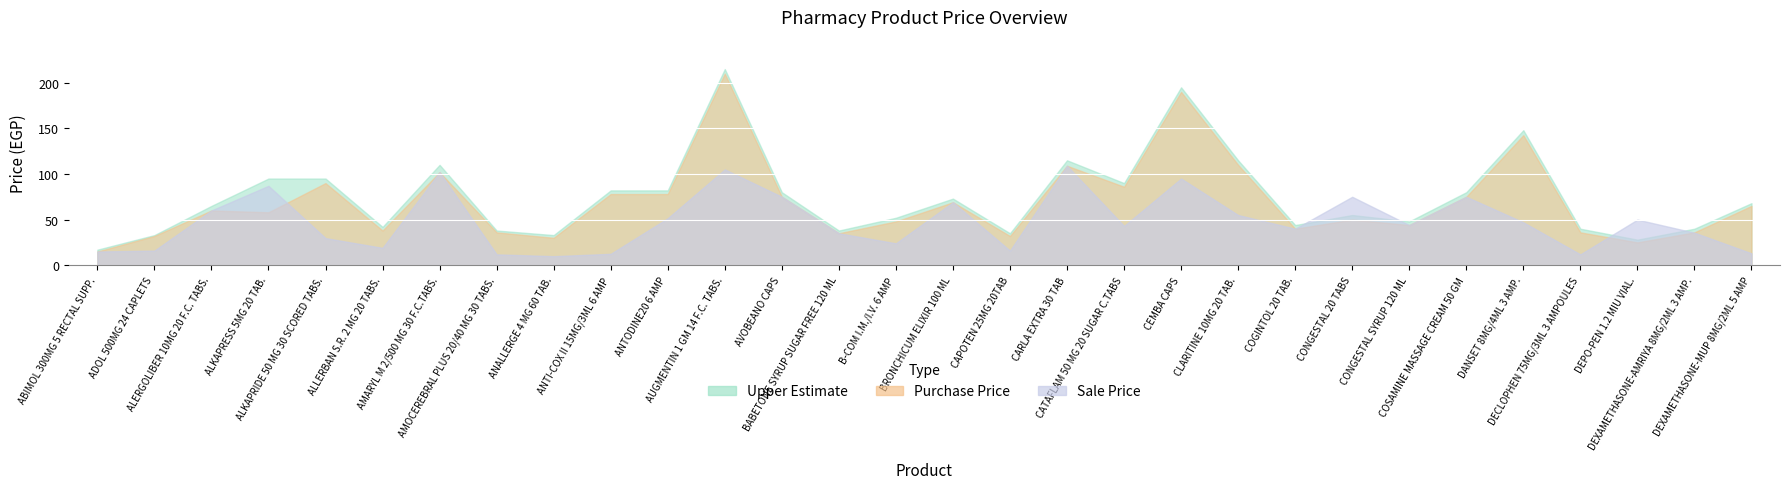

At which category is the sum across all series the highest?

AUGMENTIN 1 GM 14 F.C. TABS.